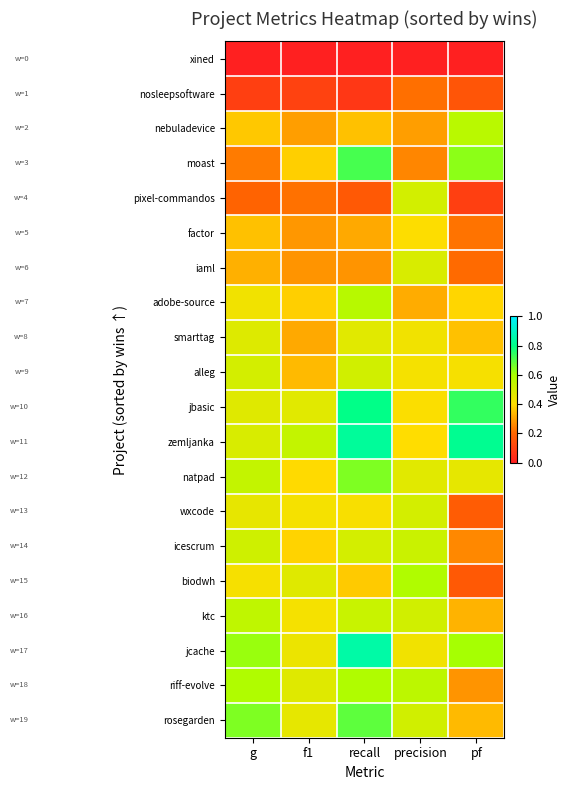

At which category is the sum across all series the highest?

recall